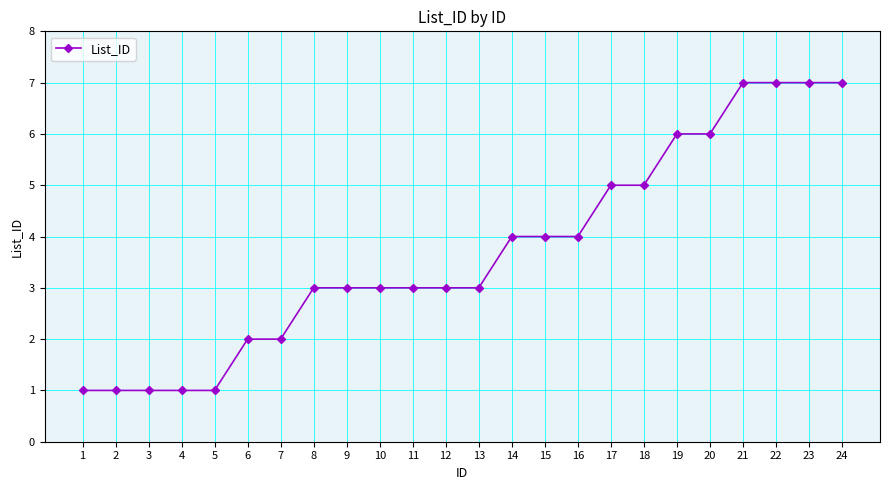

What is the minimum value shown in the chart?

1